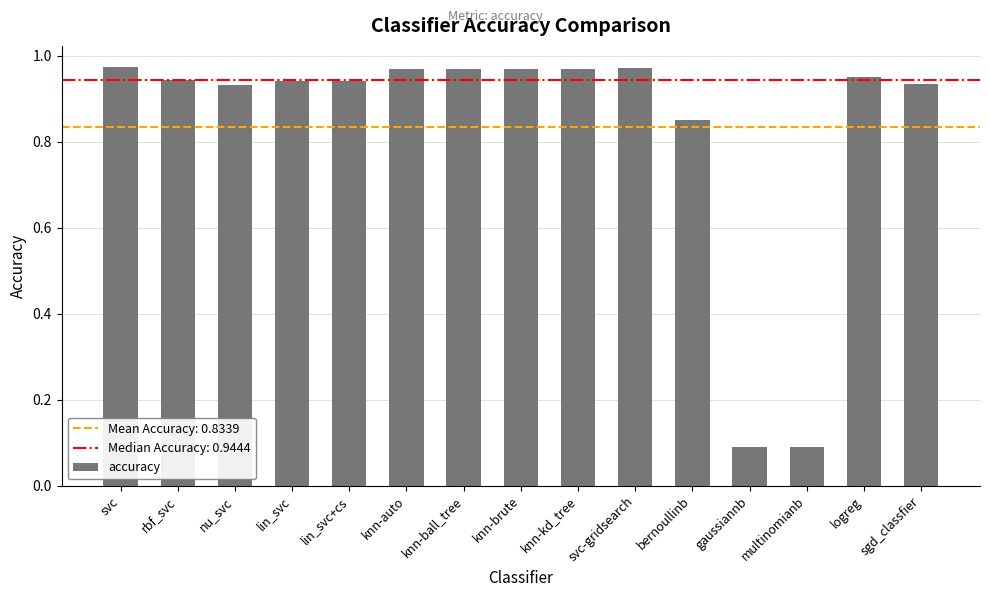

The value at knn-auto is 1.7. True or false?

False